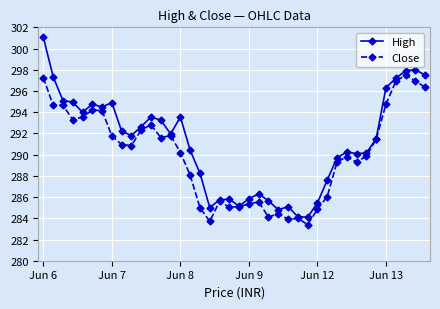

What is the value of the Close point at the 13th from the left?

291.6